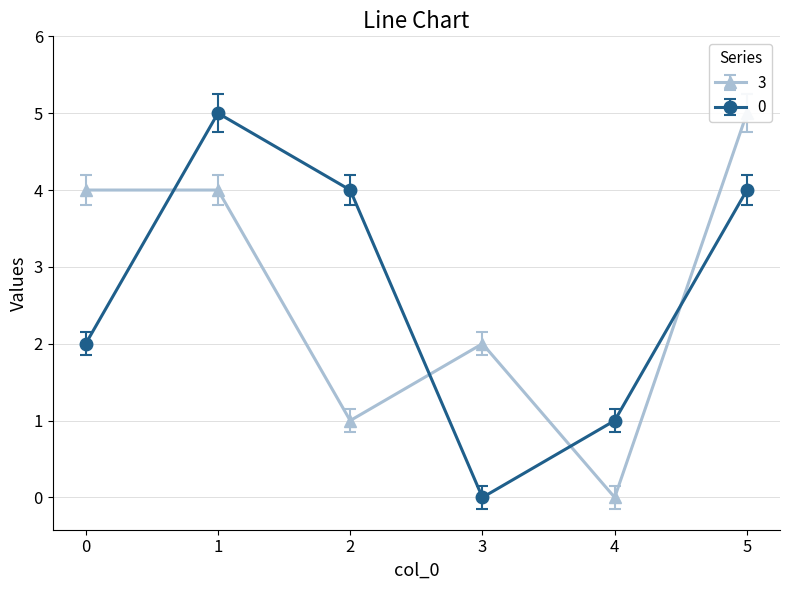

The 0 series shows 2 at 5. True or false?

False